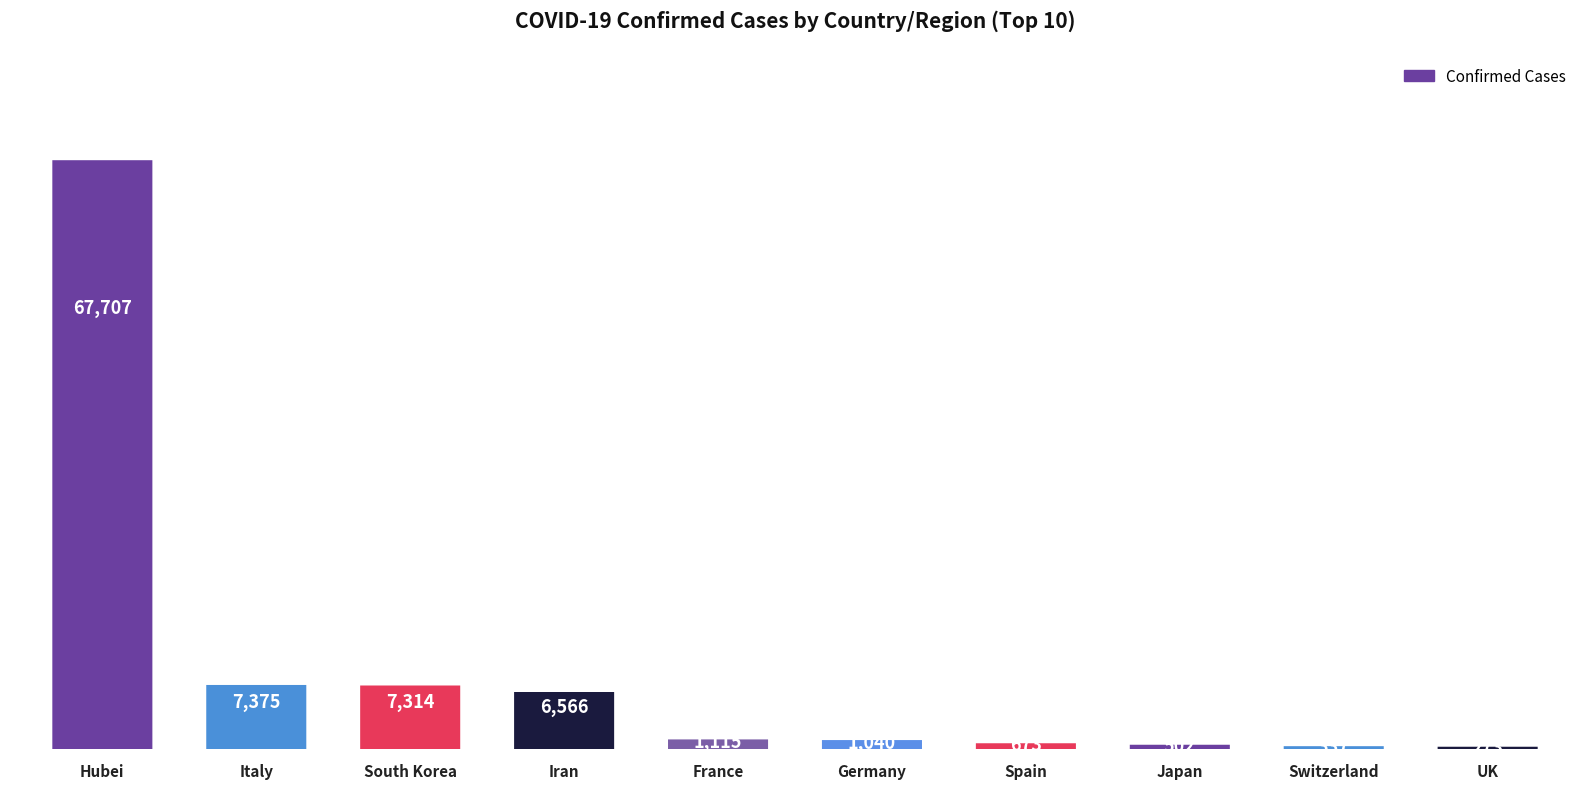

Count the number of categories in the chart.

10